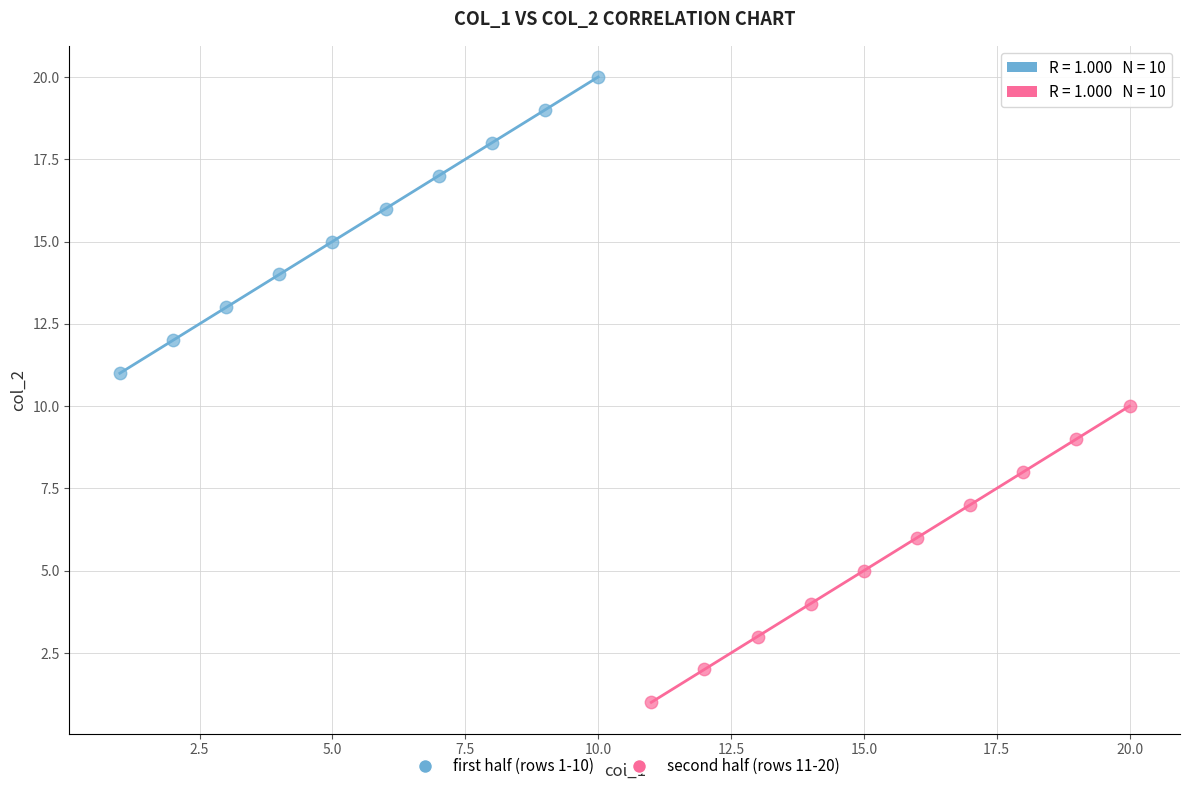

Which series reaches the maximum Y coordinate?

first half (rows 1-10)